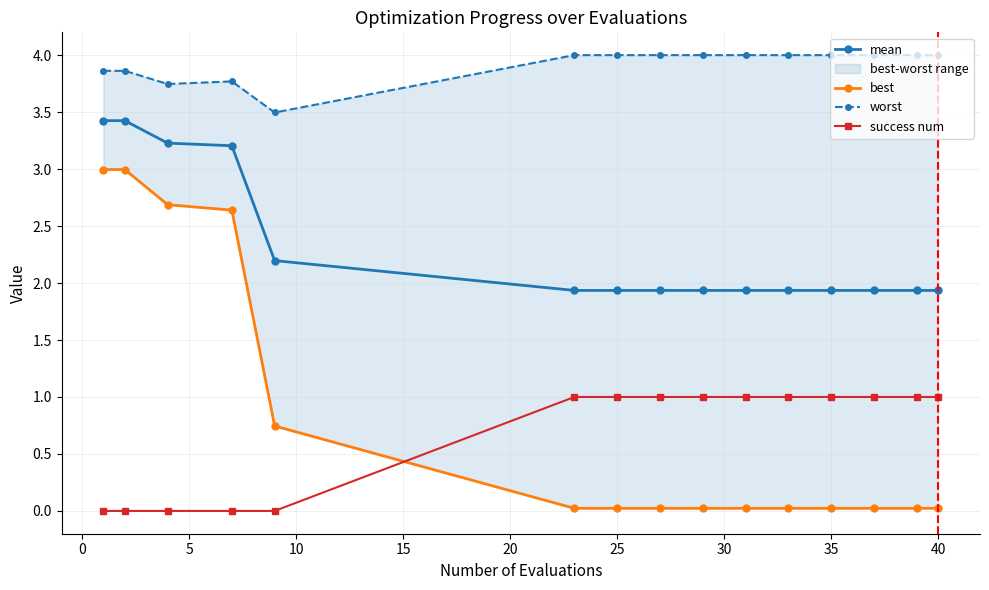

Count the number of data series in this chart.

4